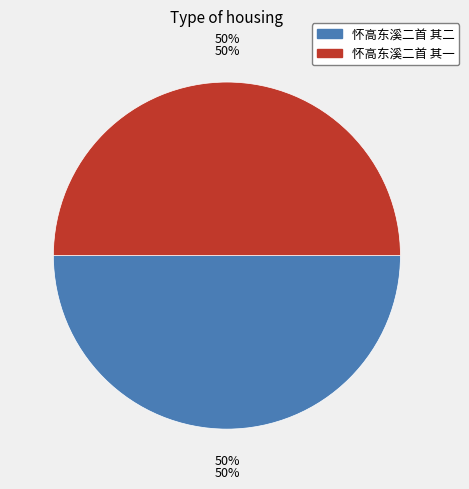

True or false: 怀高东溪二首 其一 accounts for 64% of the total.

False